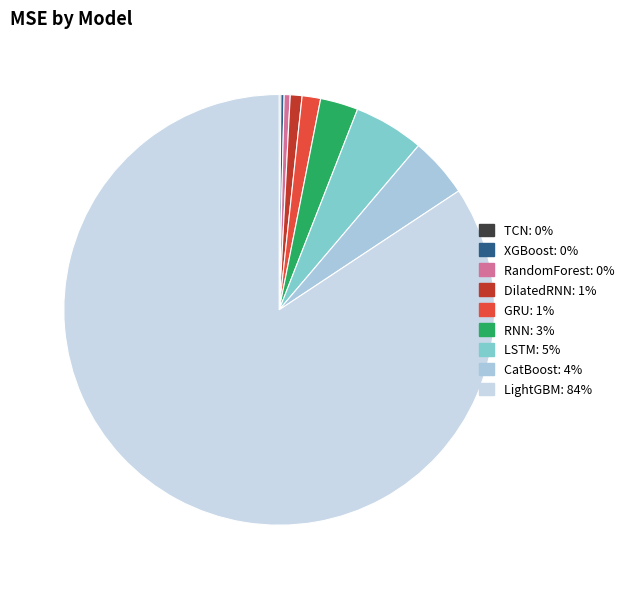

Which slice represents more than half of the pie?

LightGBM